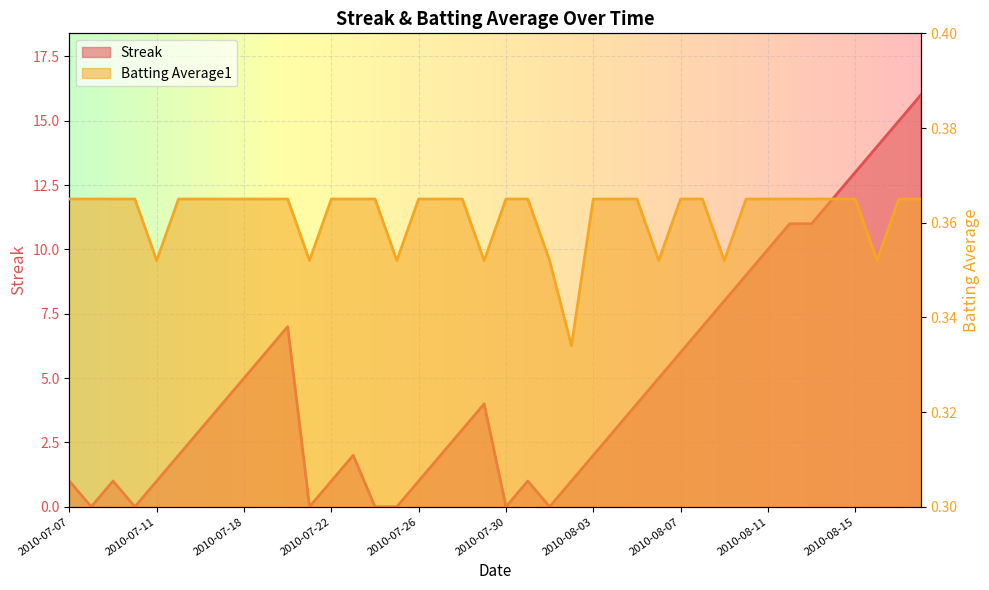

Reading left to right, extract all data points from this chart.

Streak: 2010-07-07=1.0	2010-07-08=0.0	2010-07-09=1.0	2010-07-10=0.0	2010-07-11=1.0	2010-07-15=2.0	2010-07-16=3.0	2010-07-17=4.0	2010-07-18=5.0	2010-07-19=6.0	2010-07-20=7.0	2010-07-21=0.0	2010-07-22=1.0	2010-07-23=2.0	2010-07-24=0.0	2010-07-25=0.0	2010-07-26=1.0	2010-07-27=2.0	2010-07-28=3.0	2010-07-29=4.0	2010-07-30=0.0	2010-07-31=1.0	2010-08-01=0.0	2010-08-02=1.0	2010-08-03=2.0	2010-08-04=3.0	2010-08-05=4.0	2010-08-06=5.0	2010-08-07=6.0	2010-08-08=7.0	2010-08-09=8.0	2010-08-10=9.0	2010-08-11=10.0	2010-08-12=11.0	2010-08-13=11.0	2010-08-14=12.0	2010-08-15=13.0	2010-08-16=14.0	2010-08-17=15.0	2010-08-18=16.0
Batting Average1: 2010-07-07=0.4	2010-07-08=0.4	2010-07-09=0.4	2010-07-10=0.4	2010-07-11=0.4	2010-07-15=0.4	2010-07-16=0.4	2010-07-17=0.4	2010-07-18=0.4	2010-07-19=0.4	2010-07-20=0.4	2010-07-21=0.4	2010-07-22=0.4	2010-07-23=0.4	2010-07-24=0.4	2010-07-25=0.4	2010-07-26=0.4	2010-07-27=0.4	2010-07-28=0.4	2010-07-29=0.4	2010-07-30=0.4	2010-07-31=0.4	2010-08-01=0.4	2010-08-02=0.3	2010-08-03=0.4	2010-08-04=0.4	2010-08-05=0.4	2010-08-06=0.4	2010-08-07=0.4	2010-08-08=0.4	2010-08-09=0.4	2010-08-10=0.4	2010-08-11=0.4	2010-08-12=0.4	2010-08-13=0.4	2010-08-14=0.4	2010-08-15=0.4	2010-08-16=0.4	2010-08-17=0.4	2010-08-18=0.4